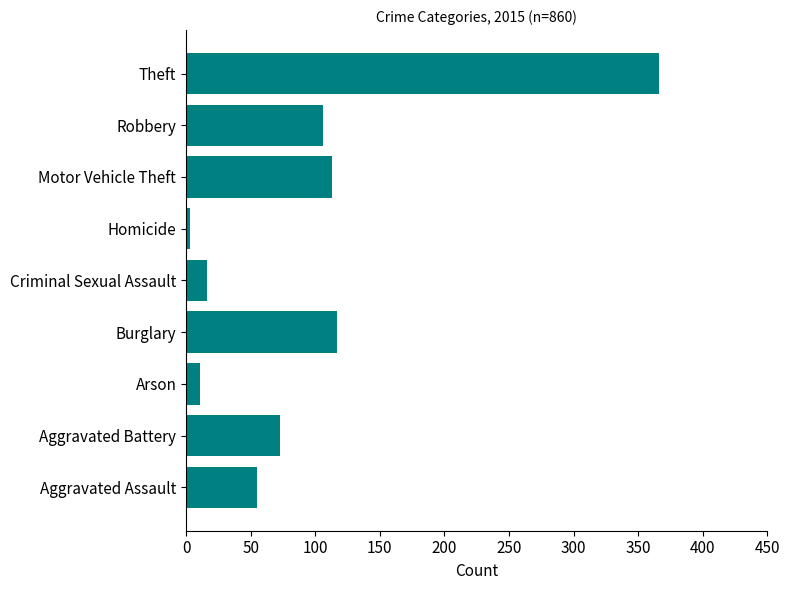

At which label is the value closest to 184?

Burglary